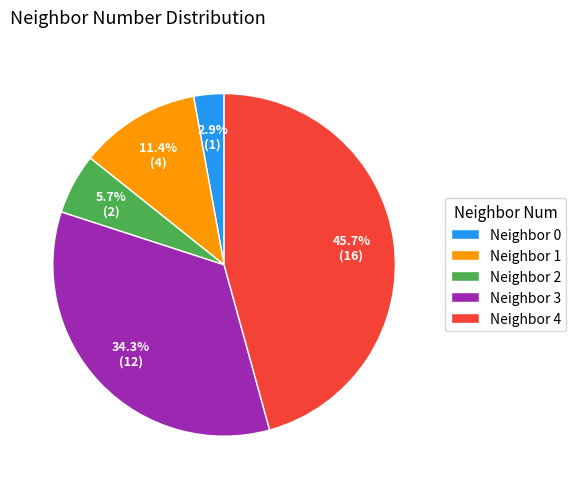

Which has a higher value, Neighbor 4 or Neighbor 2?

Neighbor 4